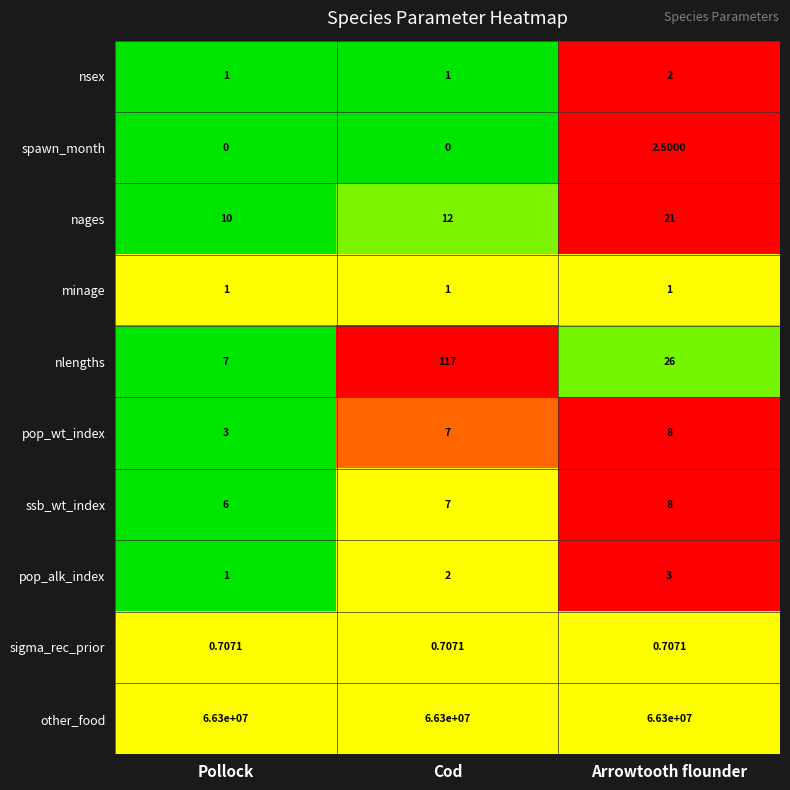

List the labels in order of pop_wt_index value, largest first.

Arrowtooth flounder, Cod, Pollock